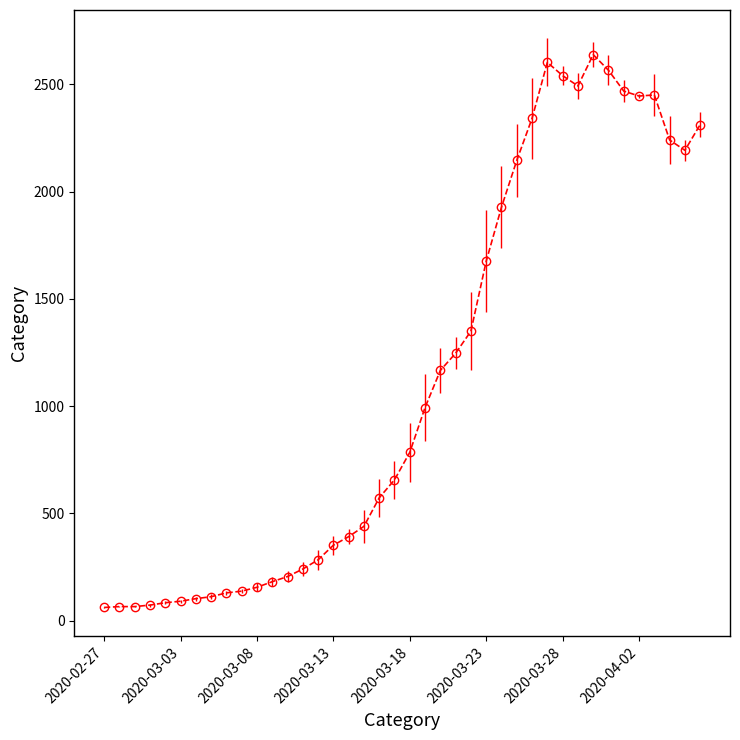

True or false: there are more than 2 points higher than both neighbors.

True